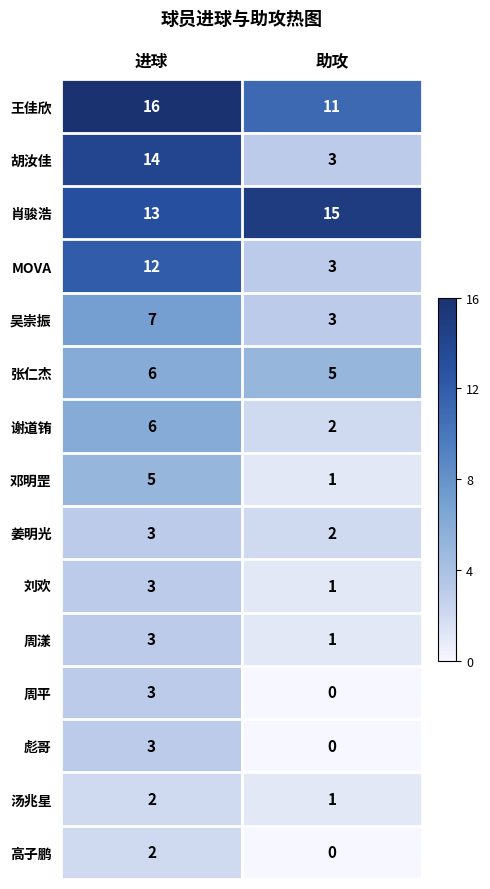

What value does the 彪哥 series have at 进球?

3